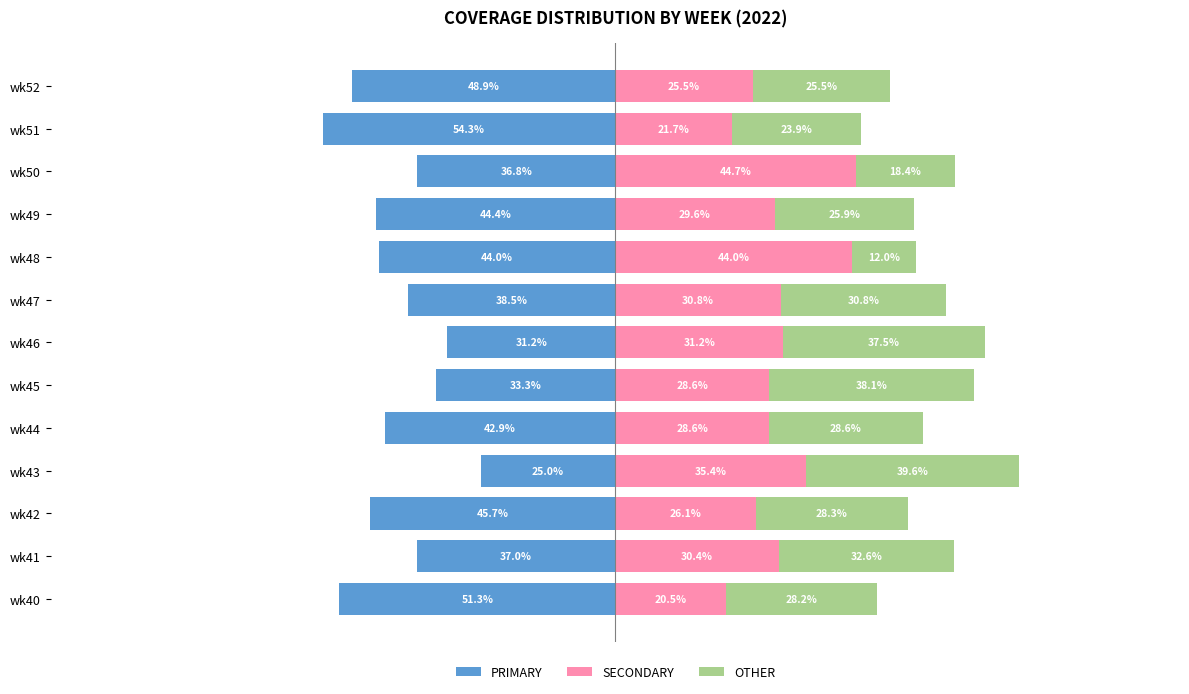

What is the sum of all OTHER values?

369.4